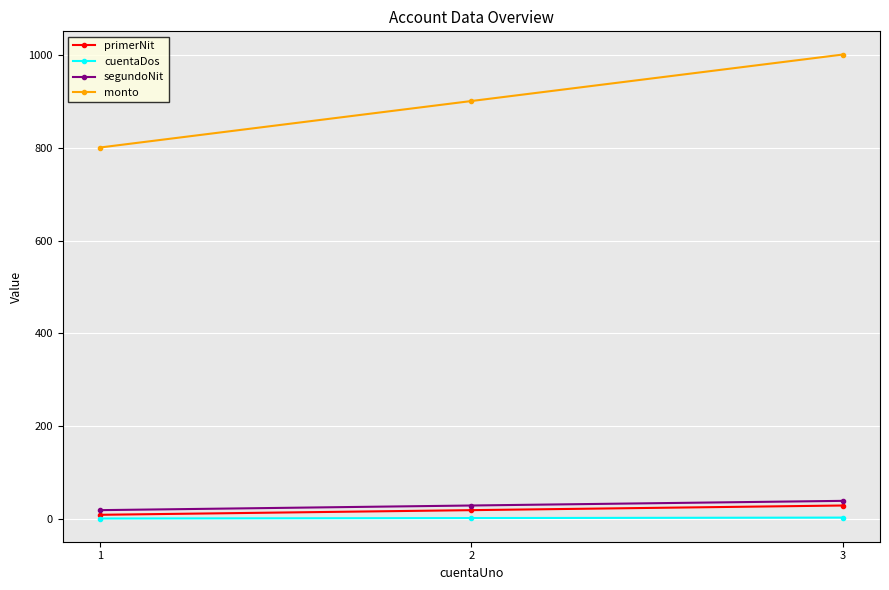

At how many categories does at least one series exceed 409?

3